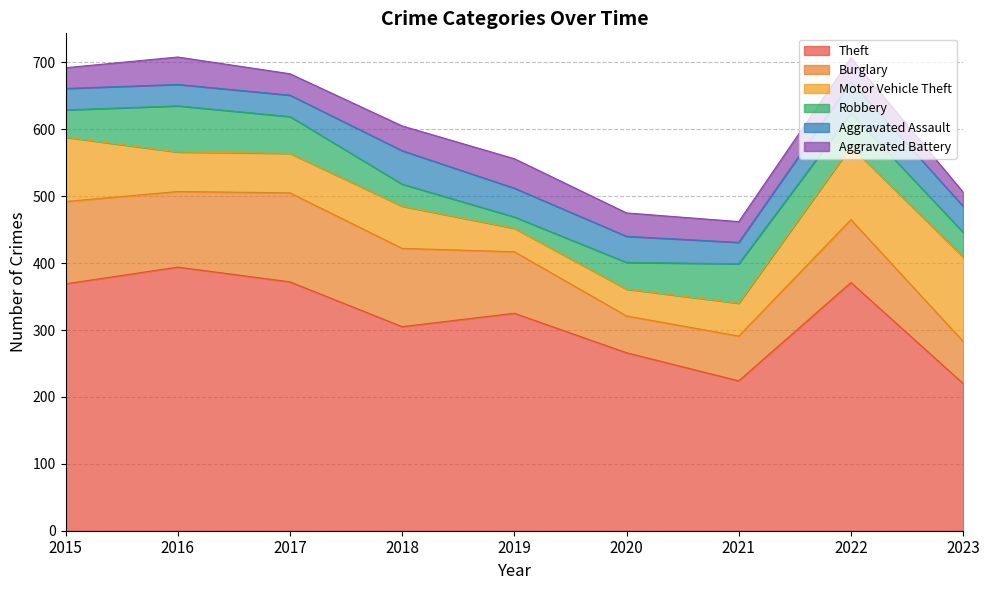

Rank the series at 2022 from lowest to highest value.

Aggravated Battery, Aggravated Assault, Robbery, Burglary, Motor Vehicle Theft, Theft